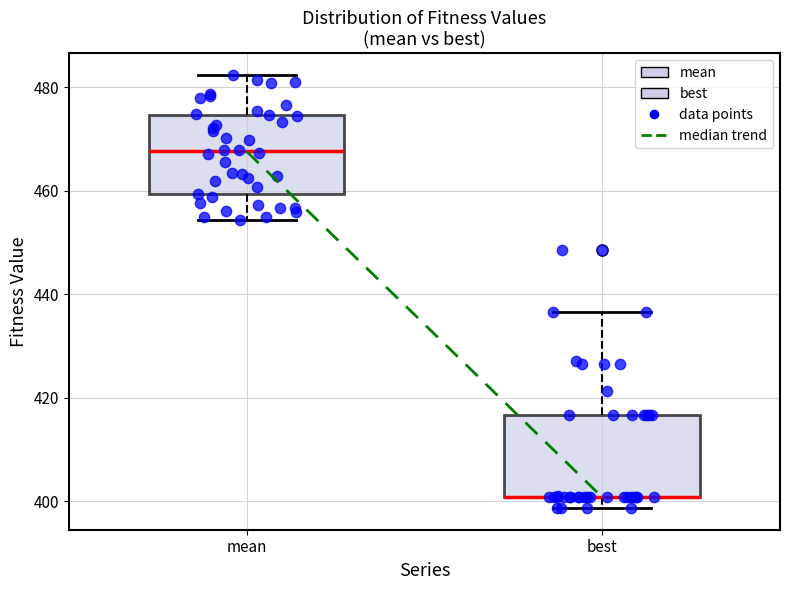

Where is the lower edge of the box for best on the y-axis? The values are not printed on the chart, so give them approximately, as read against the axis.

400